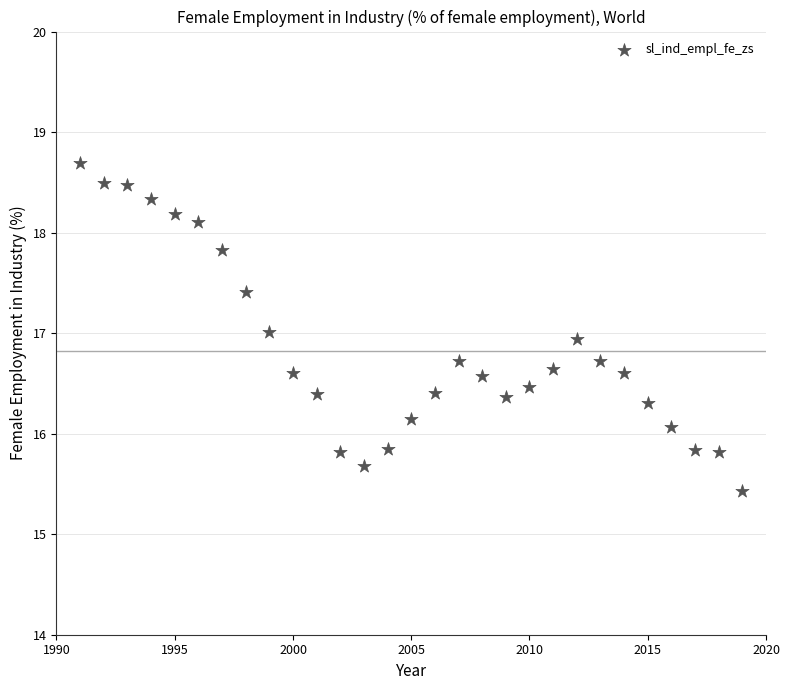

What is the range of Y values (max minus min)?

3.3